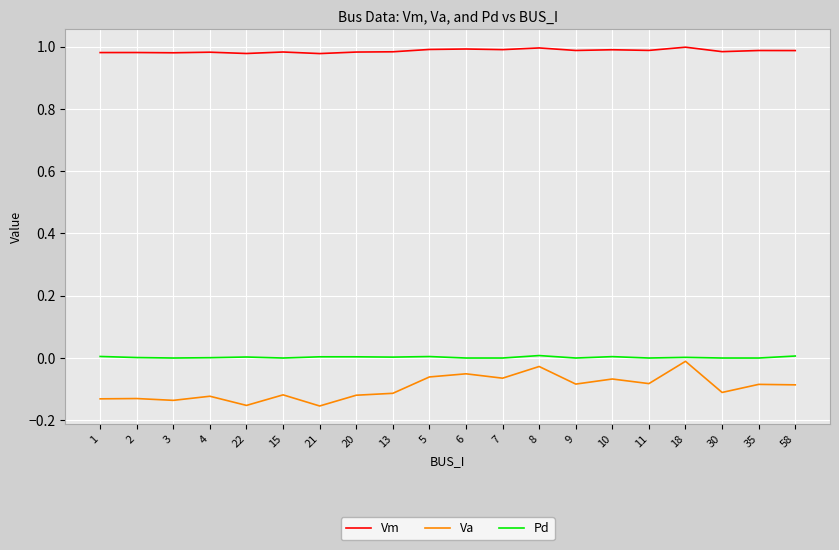

True or false: Pd and Va cross at least once.

False